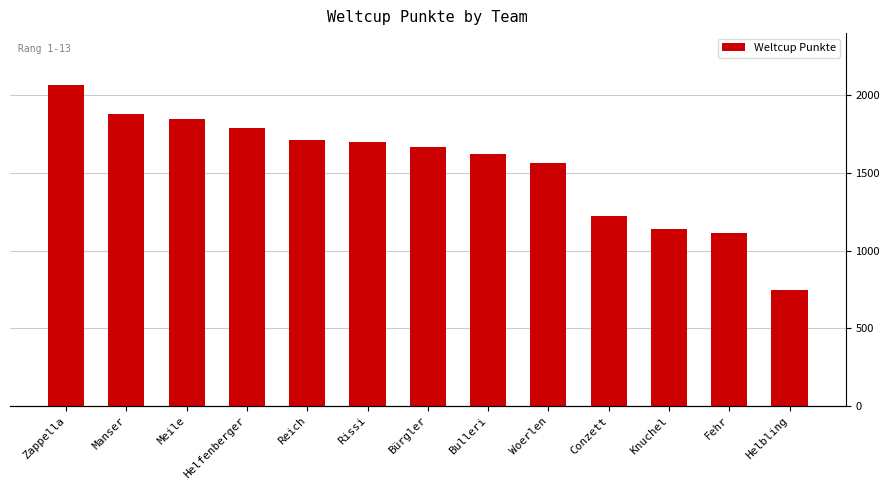

Rank the categories by value from highest to lowest.

Zappella, Manser, Meile, Helfenberger, Reich, Rissi, Bürgler, Bulleri, Woerlen, Conzett, Knuchel, Fehr, Helbling